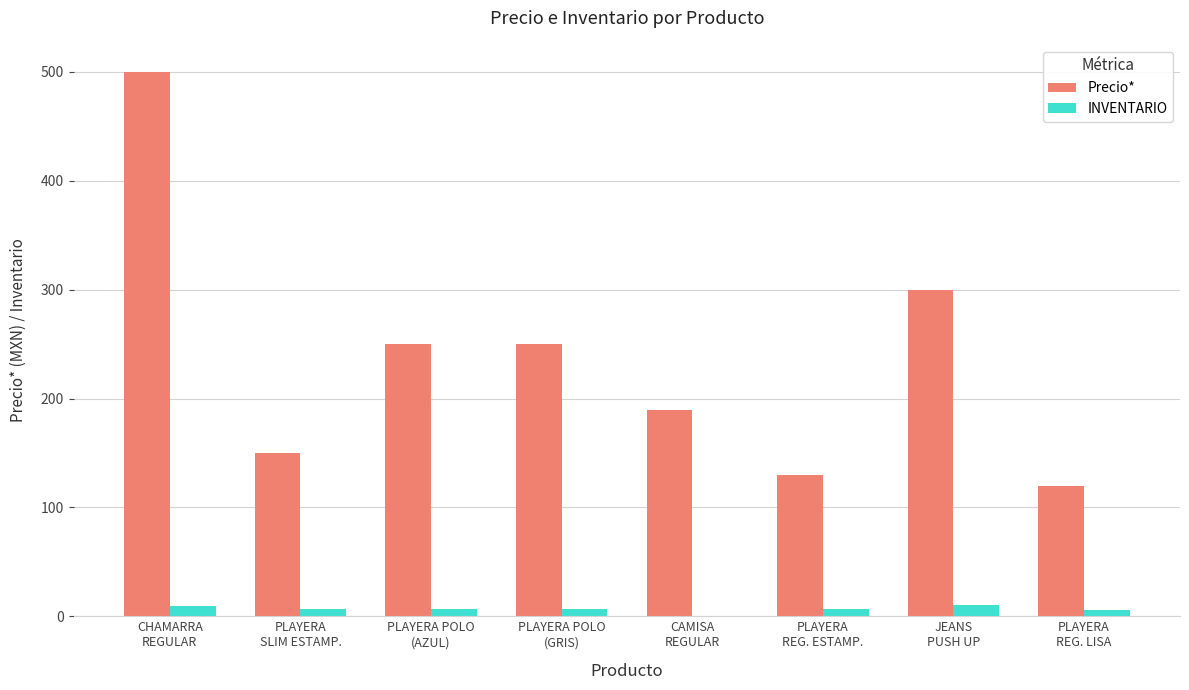

What is the sum of all Precio* values?

1889.2